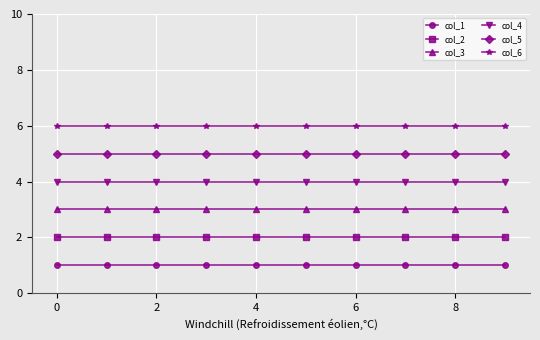

Rank the series by their average value, from lowest to highest.

col_1, col_2, col_3, col_4, col_5, col_6